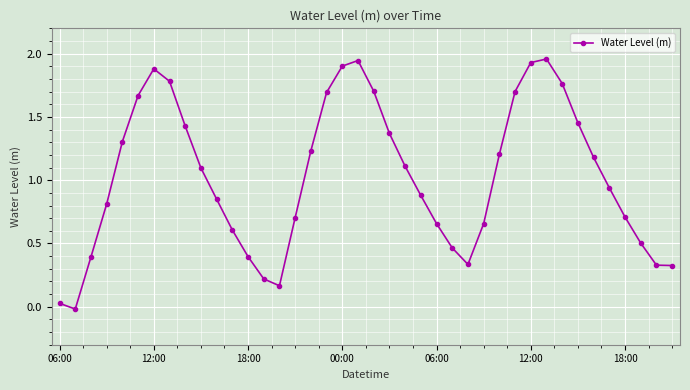

True or false: there are more than 0 points higher than both neighbors.

True